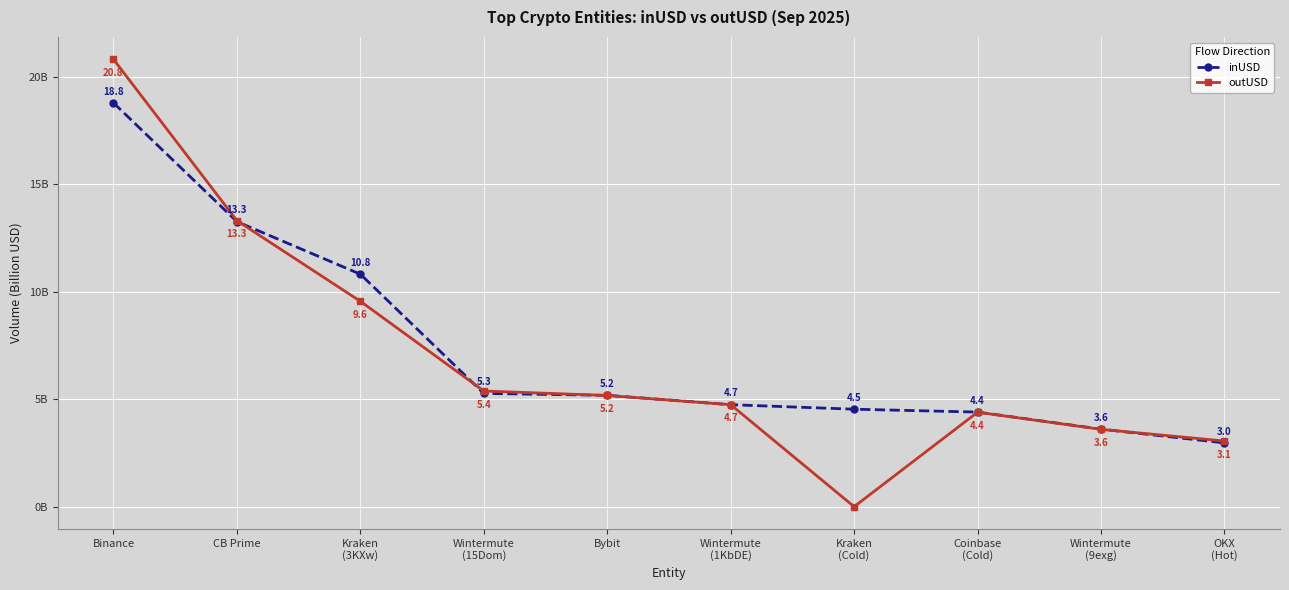

Reading right to left, extract all data points from this chart.

inUSD: OKX
(Hot)=3.0	Wintermute
(9exg)=3.6	Coinbase
(Cold)=4.4	Kraken
(Cold)=4.5	Wintermute
(1KbDE)=4.7	Bybit=5.2	Wintermute
(15Dom)=5.3	Kraken
(3KXw)=10.8	CB Prime=13.3	Binance=18.8
outUSD: OKX
(Hot)=3.1	Wintermute
(9exg)=3.6	Coinbase
(Cold)=4.4	Kraken
(Cold)=0.0	Wintermute
(1KbDE)=4.7	Bybit=5.2	Wintermute
(15Dom)=5.4	Kraken
(3KXw)=9.6	CB Prime=13.3	Binance=20.8